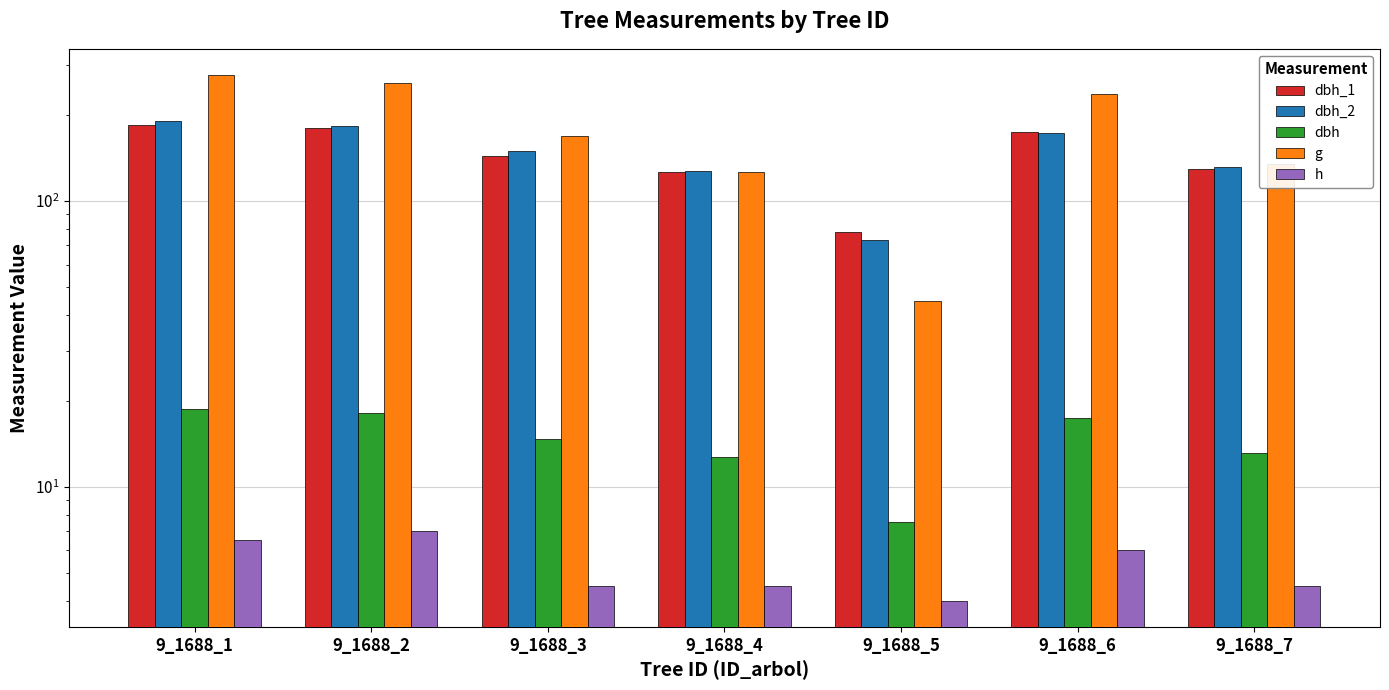

What is the minimum value for dbh?

7.5